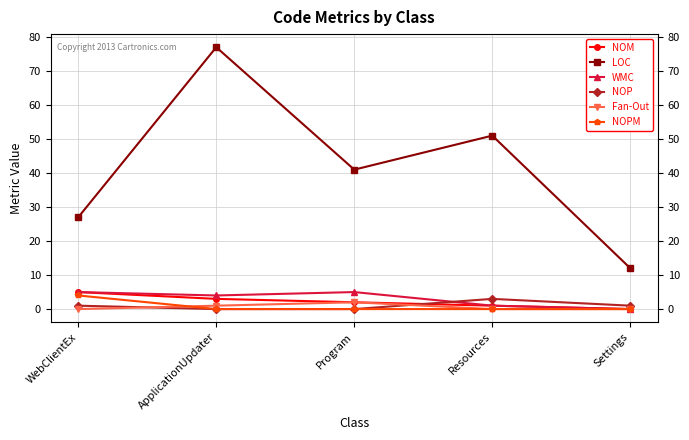

At which category does the chart reach its peak across all series?

ApplicationUpdater